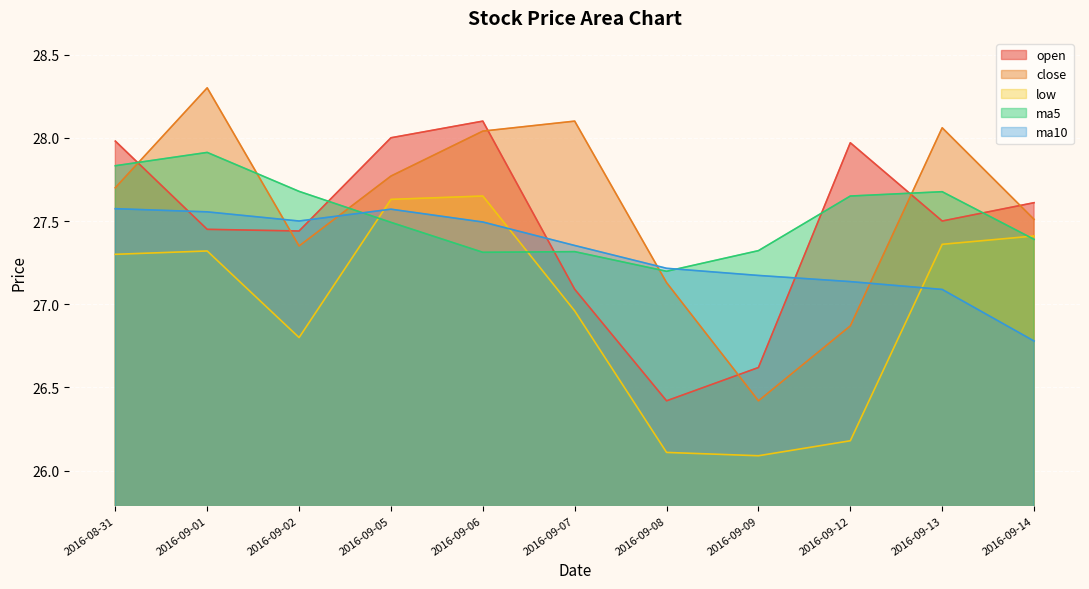

Reading left to right, extract all data points from this chart.

open: 2016-08-31=28.0	2016-09-01=27.4	2016-09-02=27.4	2016-09-05=28.0	2016-09-06=28.1	2016-09-07=27.1	2016-09-08=26.4	2016-09-09=26.6	2016-09-12=28.0	2016-09-13=27.5	2016-09-14=27.6
close: 2016-08-31=27.7	2016-09-01=28.3	2016-09-02=27.4	2016-09-05=27.8	2016-09-06=28.0	2016-09-07=28.1	2016-09-08=27.1	2016-09-09=26.4	2016-09-12=26.9	2016-09-13=28.1	2016-09-14=27.5
low: 2016-08-31=27.3	2016-09-01=27.3	2016-09-02=26.8	2016-09-05=27.6	2016-09-06=27.6	2016-09-07=27.0	2016-09-08=26.1	2016-09-09=26.1	2016-09-12=26.2	2016-09-13=27.4	2016-09-14=27.4
ma5: 2016-08-31=27.8	2016-09-01=27.9	2016-09-02=27.7	2016-09-05=27.5	2016-09-06=27.3	2016-09-07=27.3	2016-09-08=27.2	2016-09-09=27.3	2016-09-12=27.6	2016-09-13=27.7	2016-09-14=27.4
ma10: 2016-08-31=27.6	2016-09-01=27.6	2016-09-02=27.5	2016-09-05=27.6	2016-09-06=27.5	2016-09-07=27.4	2016-09-08=27.2	2016-09-09=27.2	2016-09-12=27.1	2016-09-13=27.1	2016-09-14=26.8